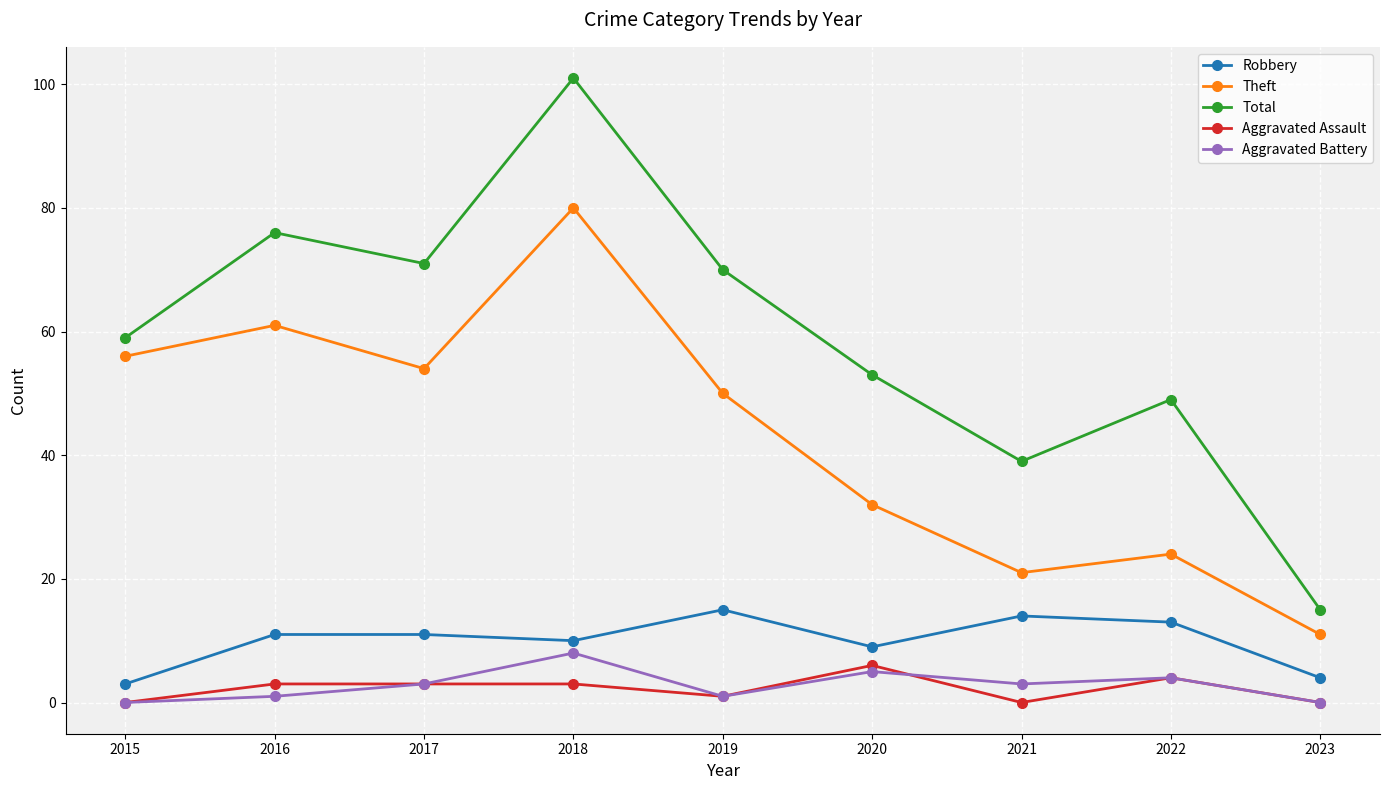

True or false: Aggravated Assault and Total intersect in this chart.

False